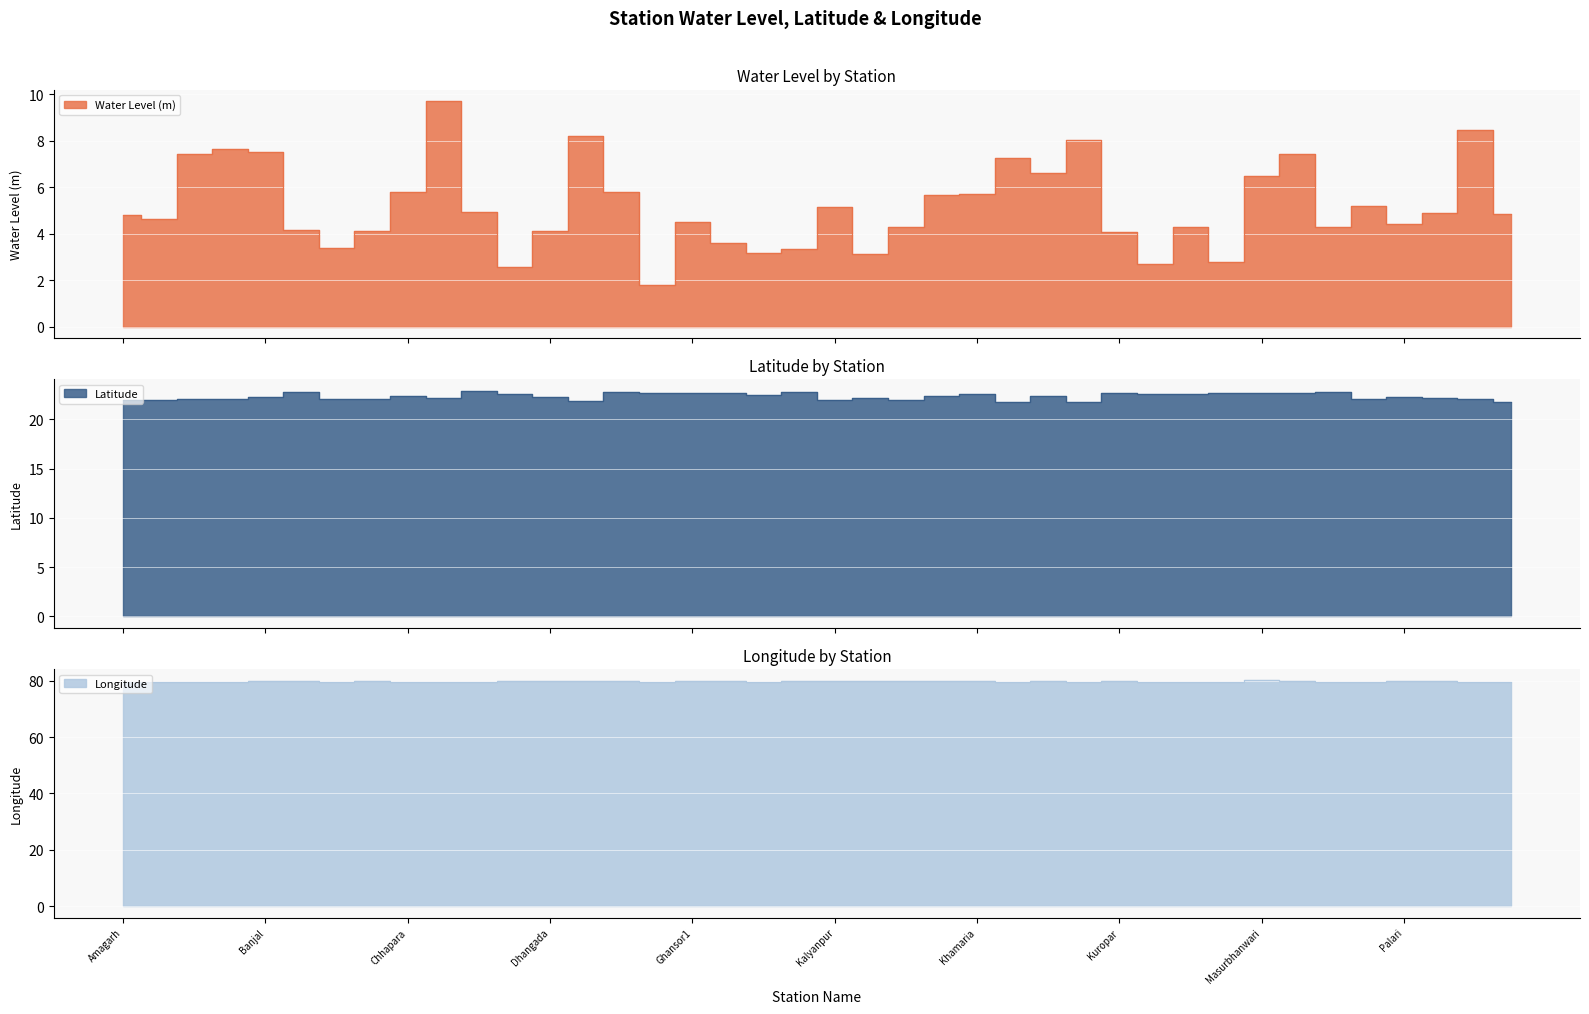

The value of Water Level (m) at Kalyanpur is 5.1. True or false?

True